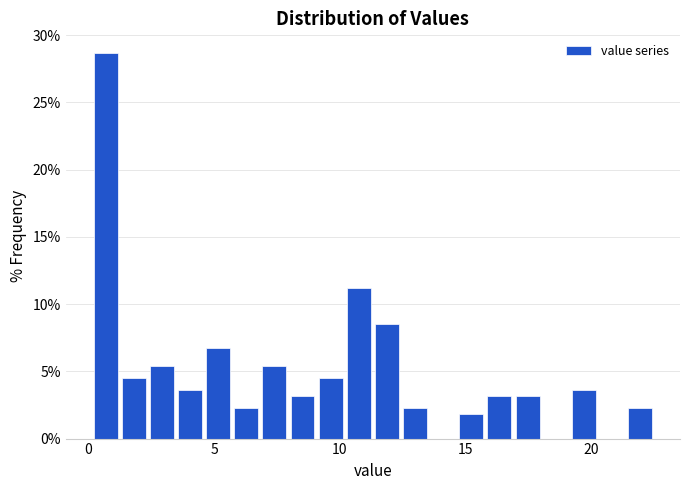

Around what value on the x-axis is the tallest bar? Give the approximate position of its centre, as read against the axis.

0.5